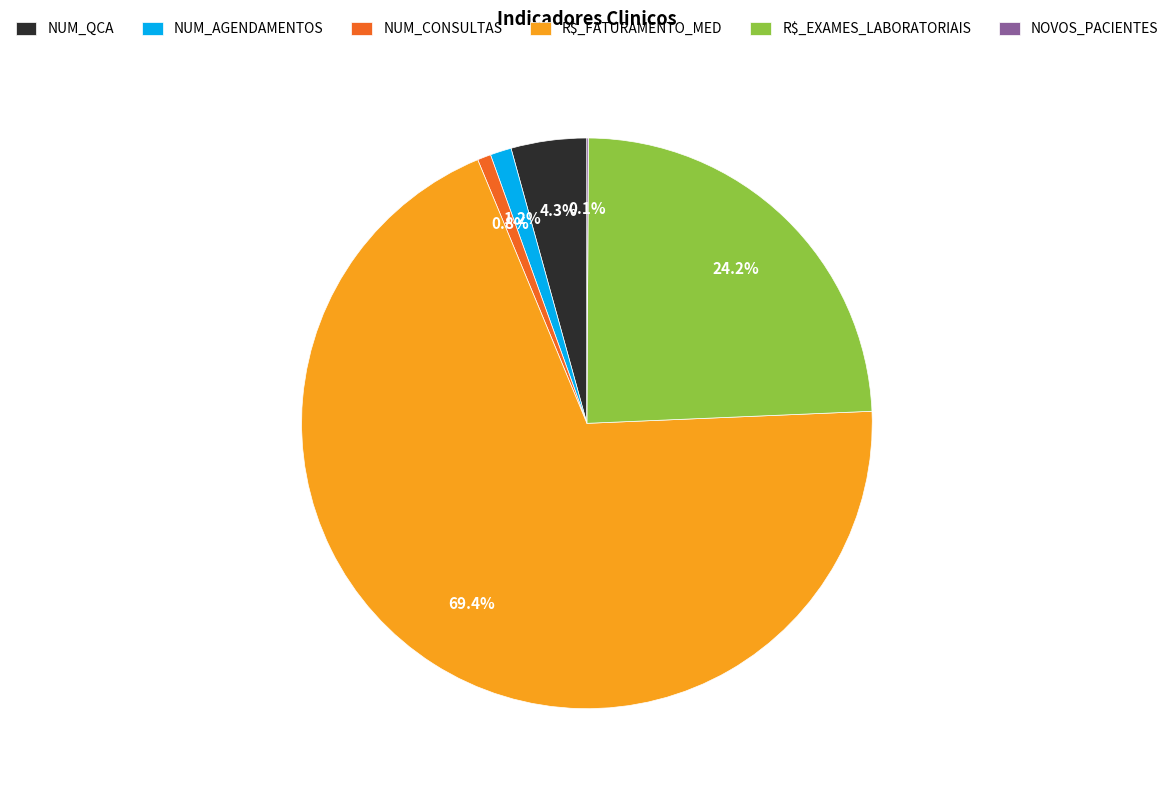

Is there any slice that represents more than half of the pie?

Yes